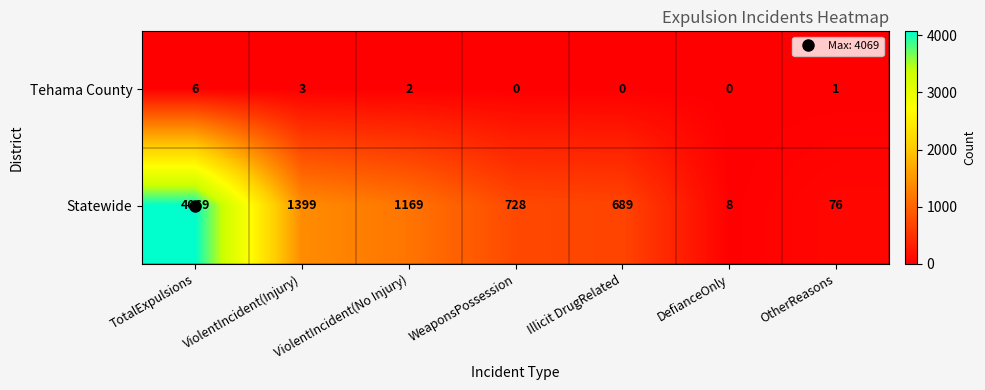

The Tehama County series shows 3 at Illicit DrugRelated. True or false?

False